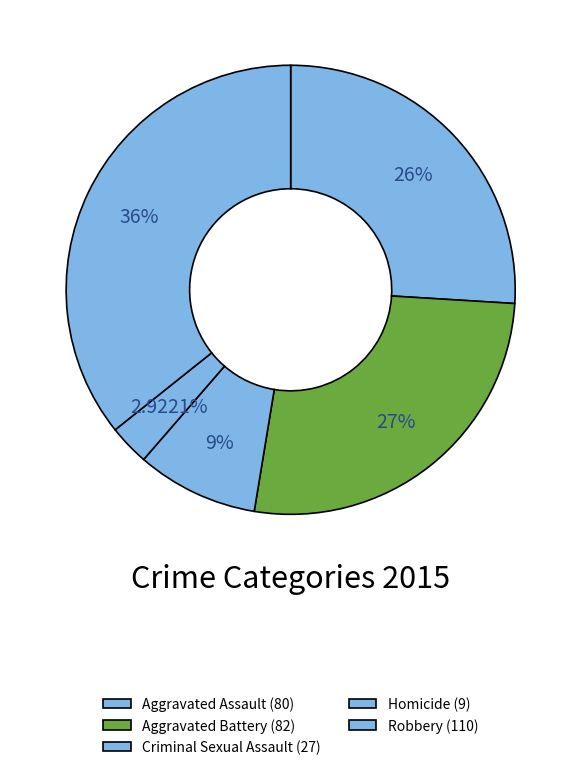

How many segments does this pie chart have?

5